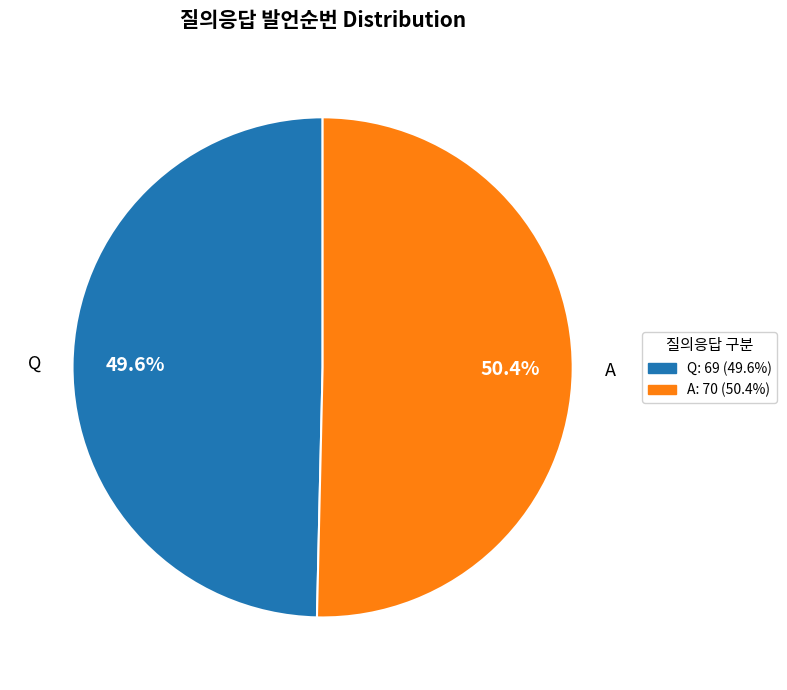

How many segments does this pie chart have?

2